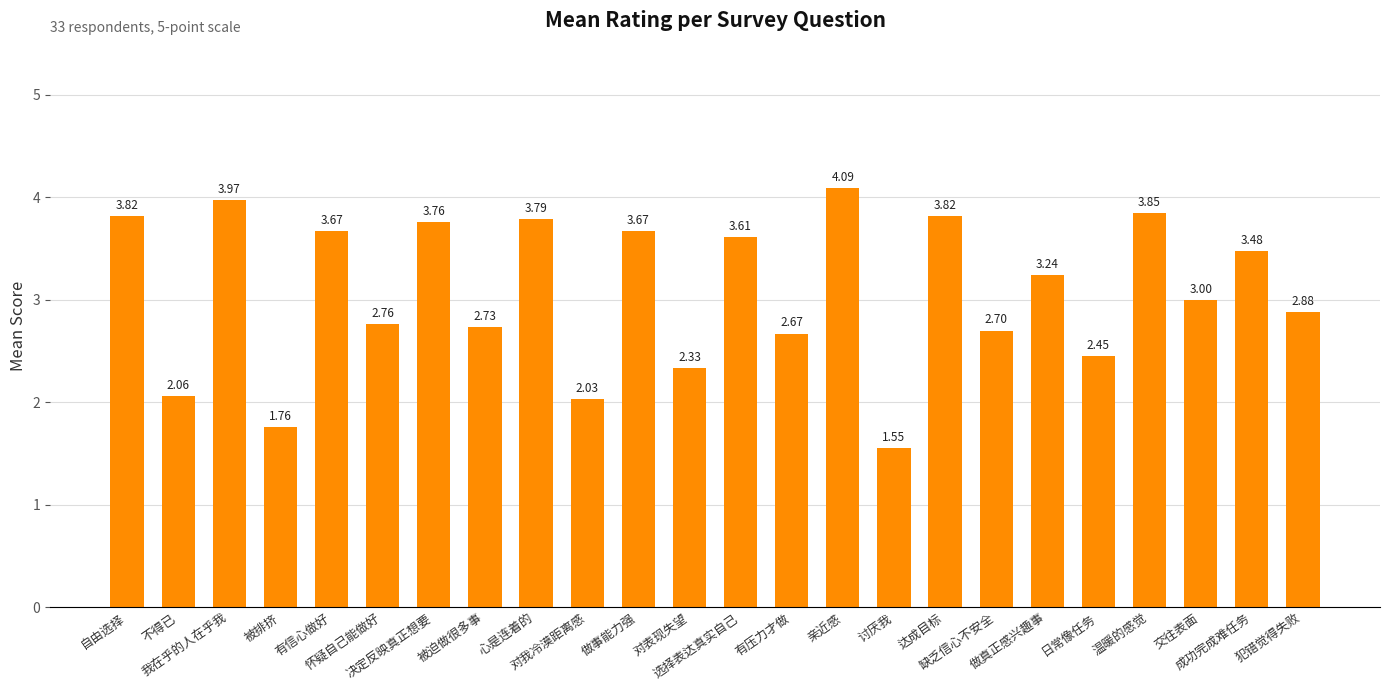

What is the difference between the values at 缺乏信心不安全 and 对表现失望?

0.4